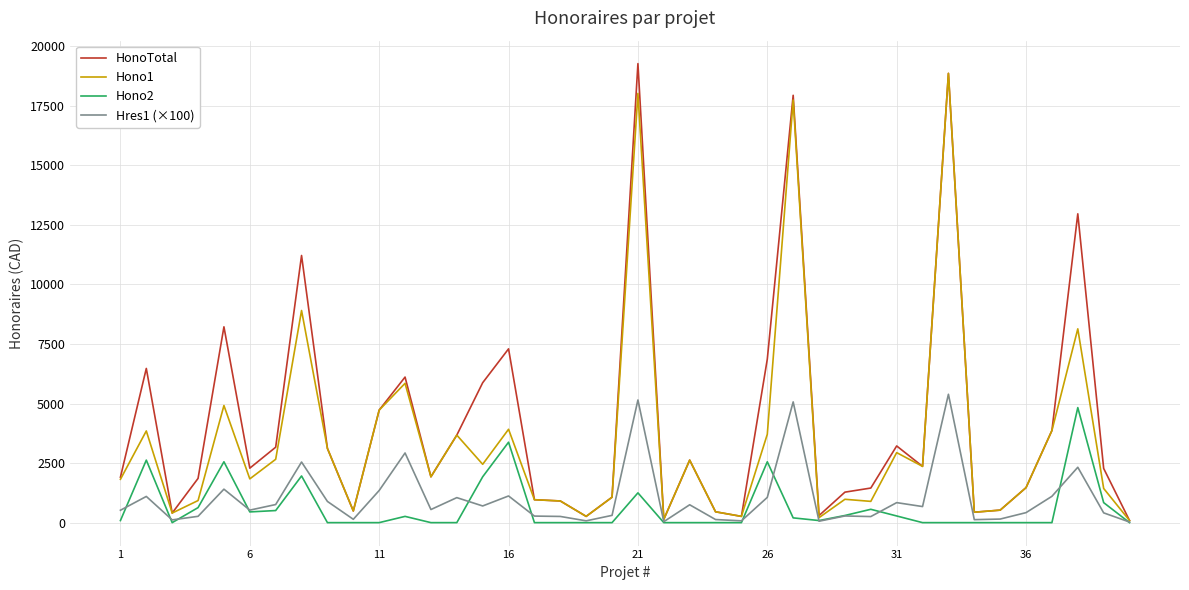

Which series has the widest spread of values?

HonoTotal